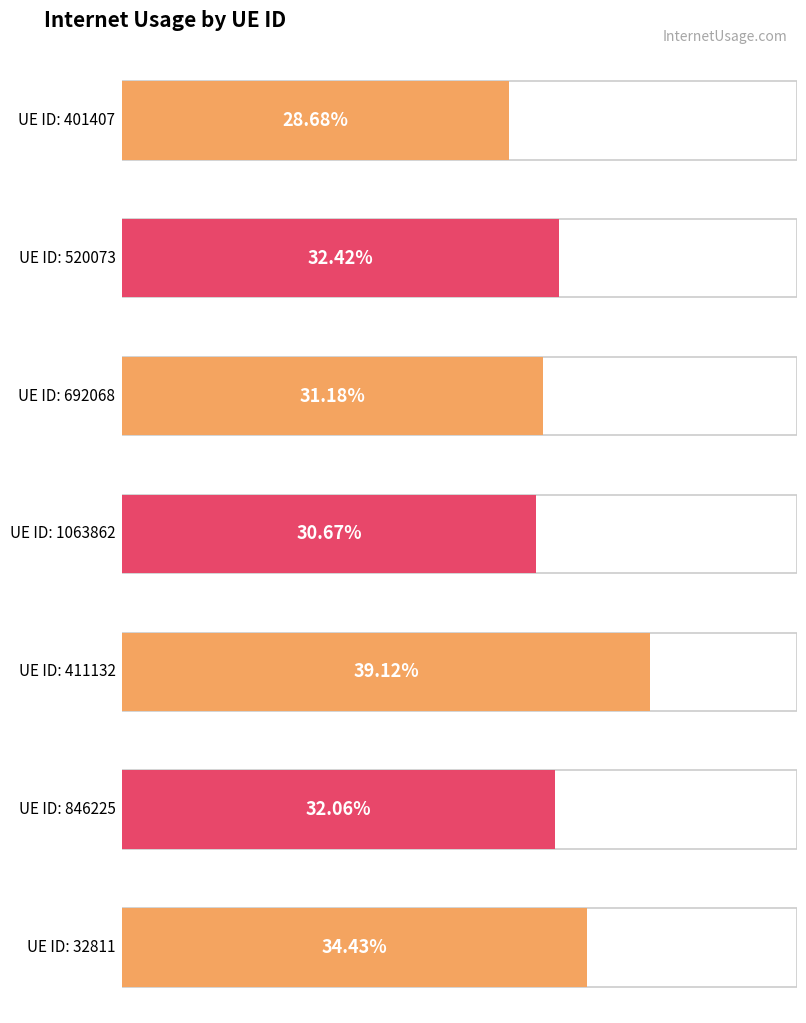

True or false: the data shows 0.3 at 520073.

True